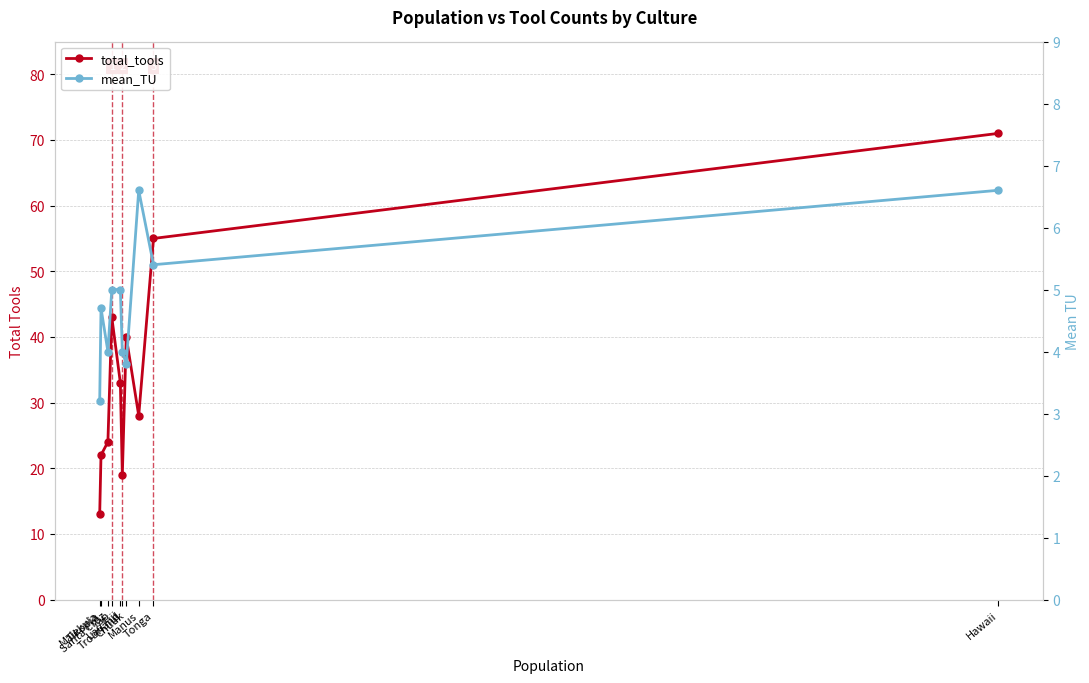

Which series has the largest range (max minus min)?

total_tools